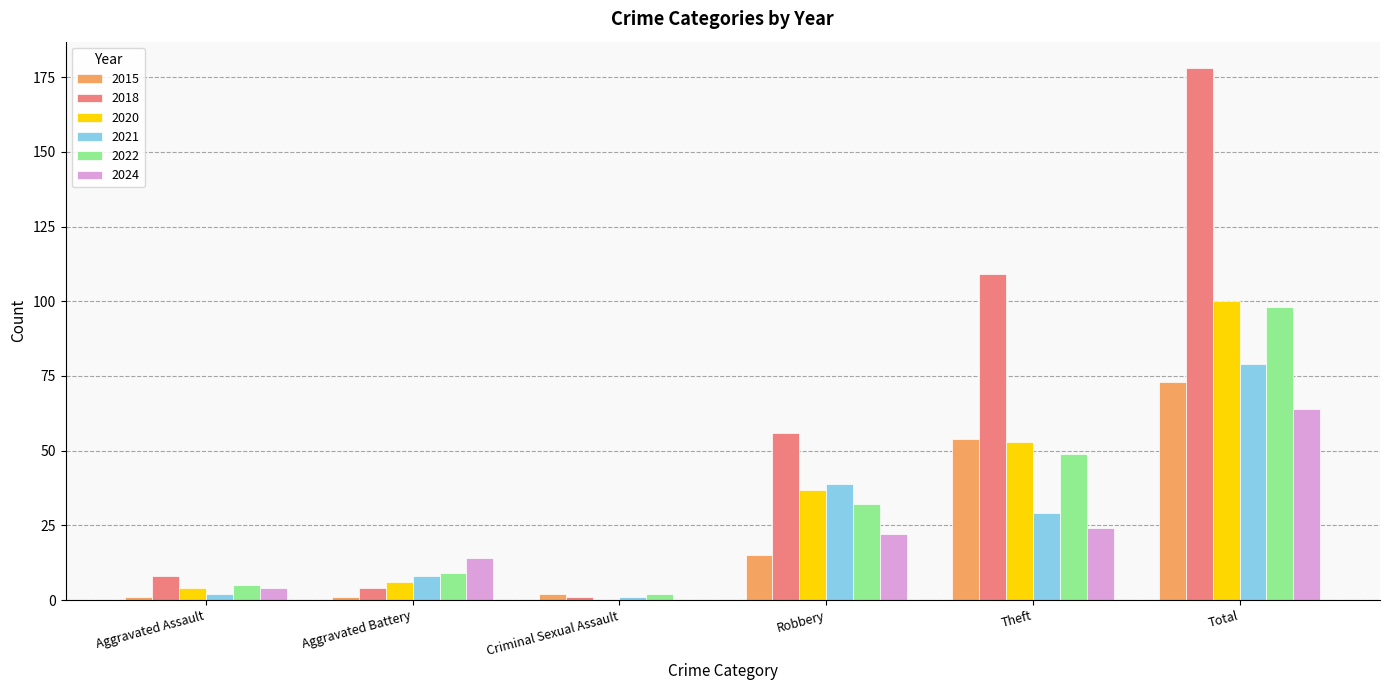

Is it true that 2024 equals 64 at Total?

True